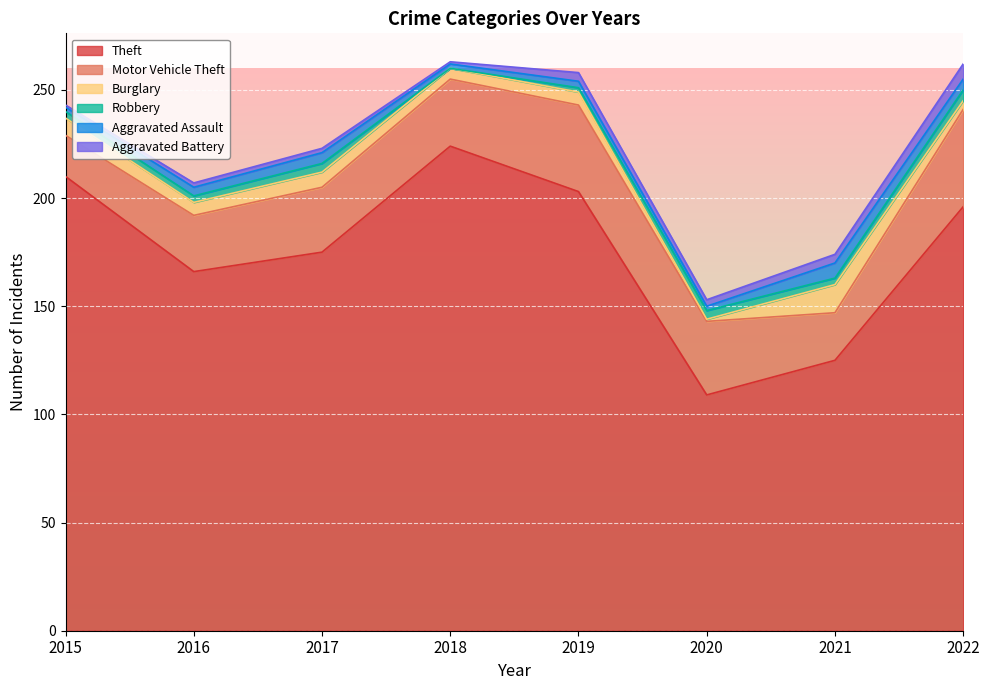

What is the difference between the maximum and minimum values in the Motor Vehicle Theft series?

26